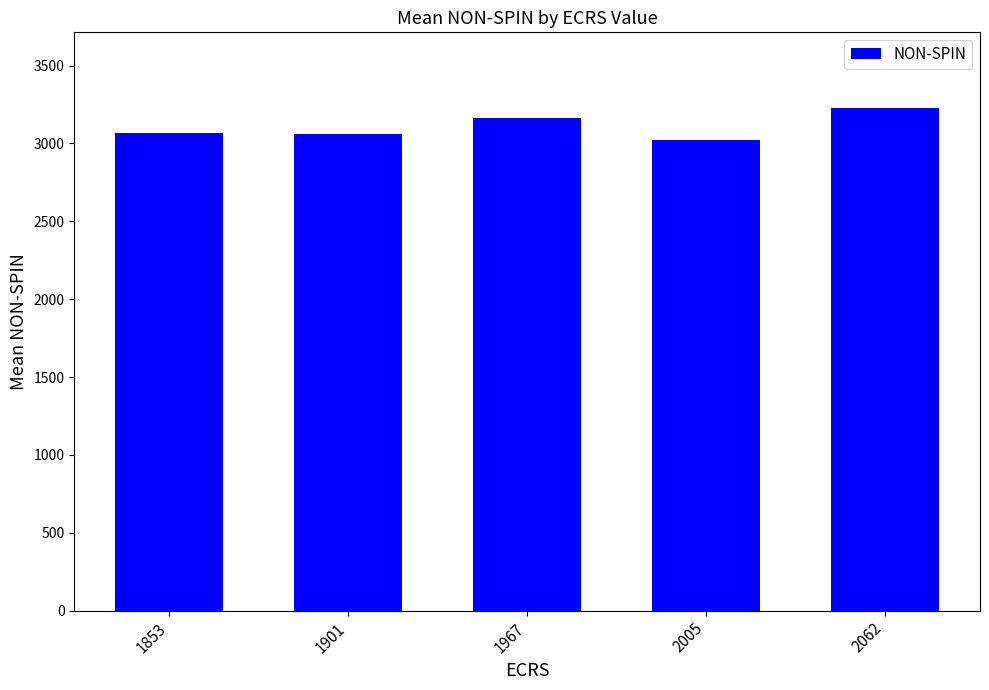

Is it true that the value at 1967 is 3163.2?

True